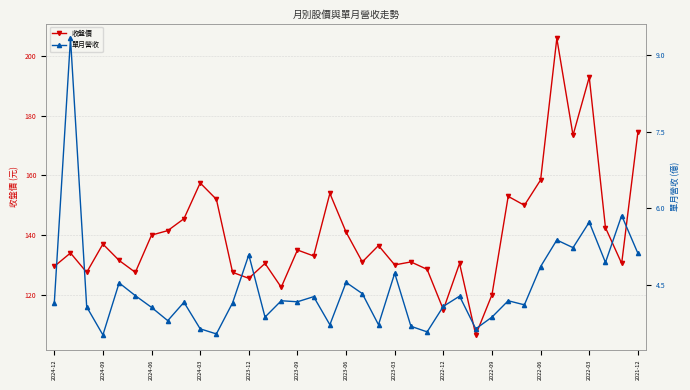

What is the total value across all series at 16?

137.3